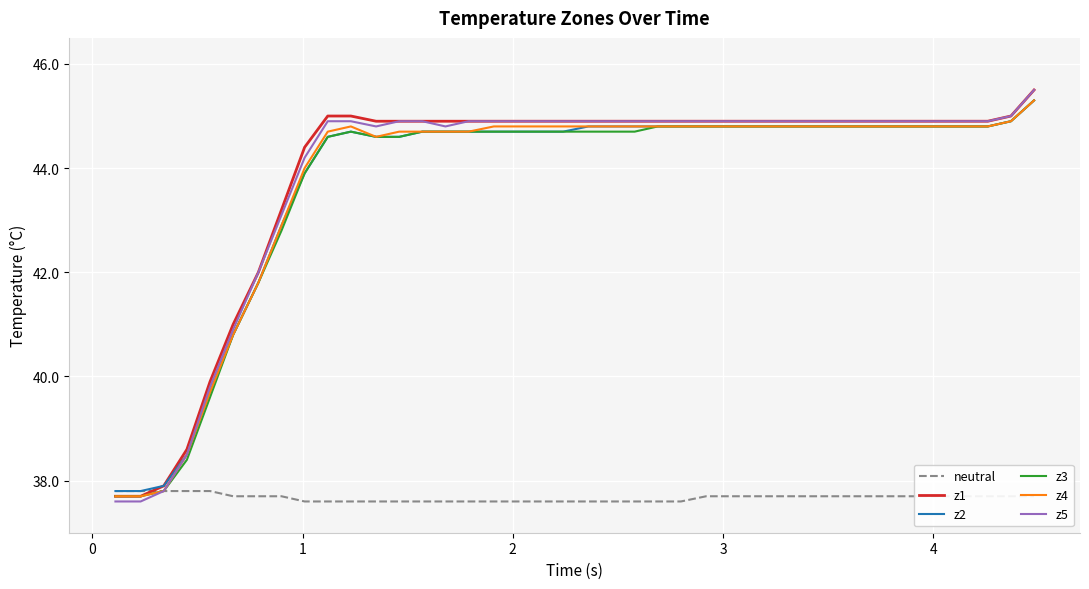

What is the difference between the maximum and second lowest values in the z2 series?

7.5